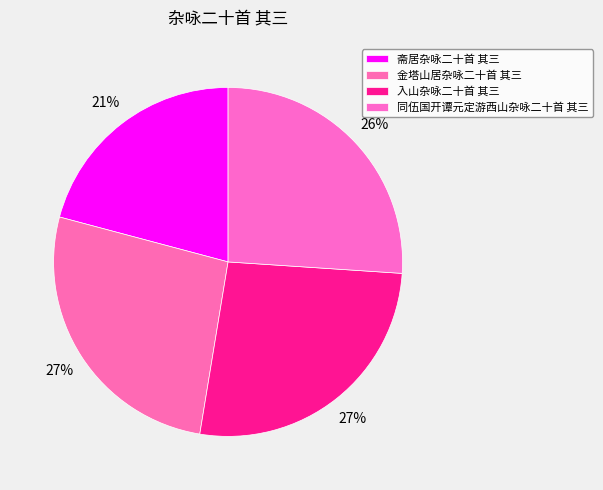

Does any single category account for the majority?

No